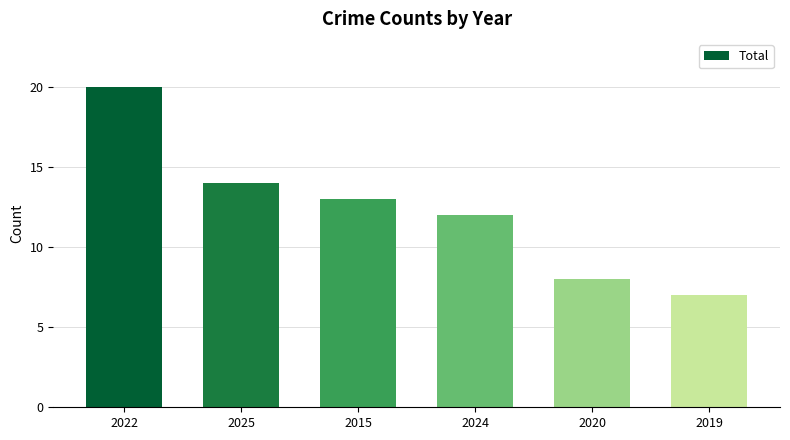

True or false: the data shows 7 at 2019.

True